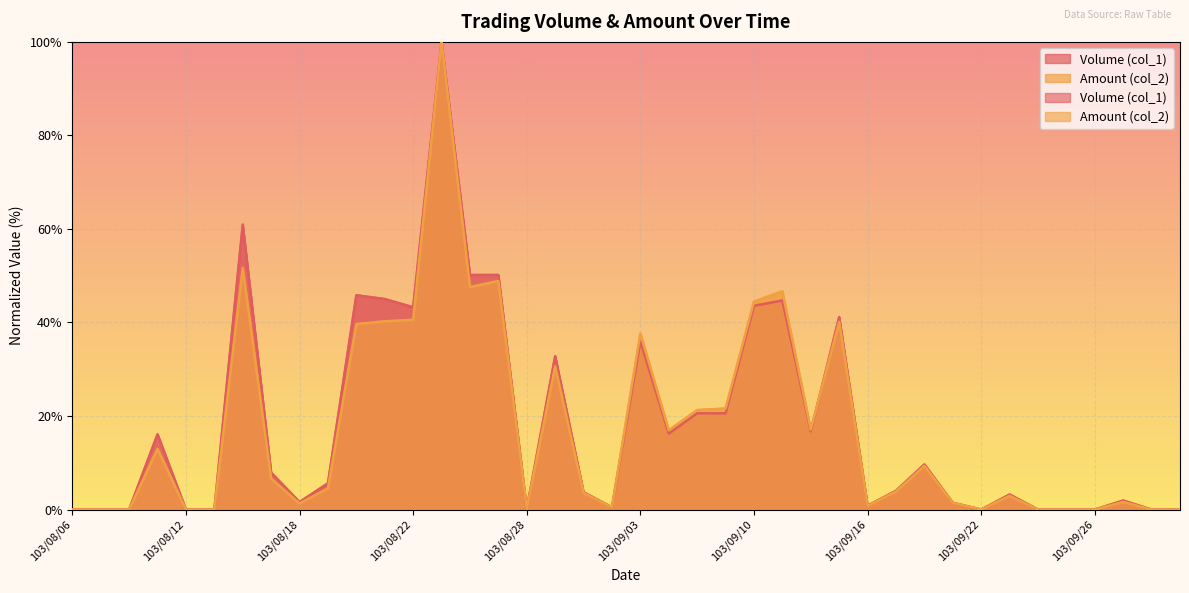

Reading right to left, extract all data points from this chart.

Volume (col_1): 0.0	0.0	1.9	0.0	0.0	0.0	3.2	0.0	1.4	9.6	4.0	0.8	41.2	16.7	44.7	43.6	20.6	20.6	16.2	36.0	0.5	3.7	32.8	0.2	50.2	50.2	100.0	43.2	45.0	45.8	5.6	1.6	7.9	60.9	0.0	0.0	16.1	0.0	0.0	0.0
Amount (col_2): 0.0	0.0	1.6	0.0	0.0	0.0	2.9	0.0	1.4	9.3	3.9	0.8	40.1	17.1	46.7	44.5	21.6	21.3	16.9	37.7	0.5	3.5	30.6	0.2	48.9	47.6	100.0	40.6	40.3	39.7	4.5	1.3	6.6	51.7	0.0	0.0	13.0	0.0	0.0	0.0